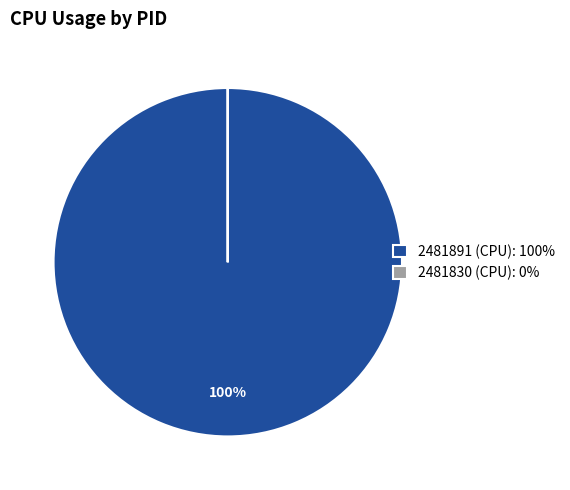

To the nearest percent, what portion does 2481891 (CPU): 100% represent?

100%